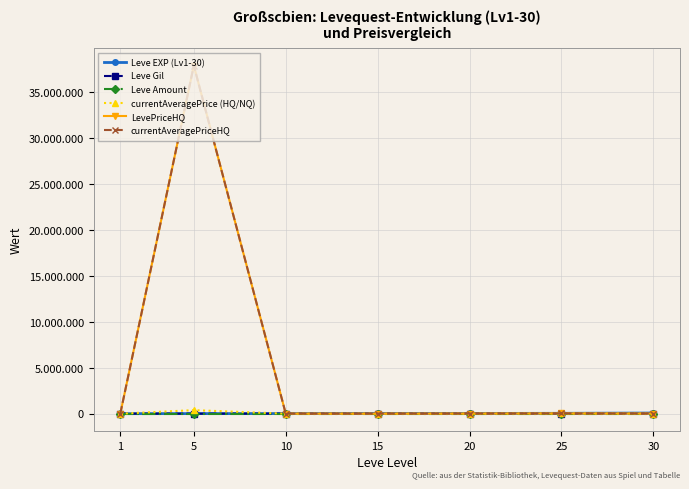

Is this an area chart (filled region under the line)?

No